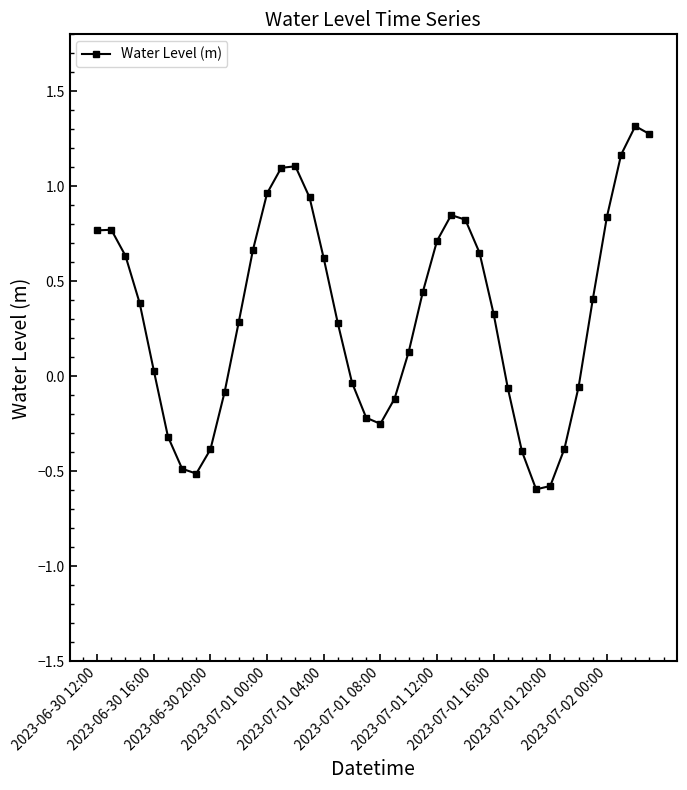

What is the sum of all values?

13.0